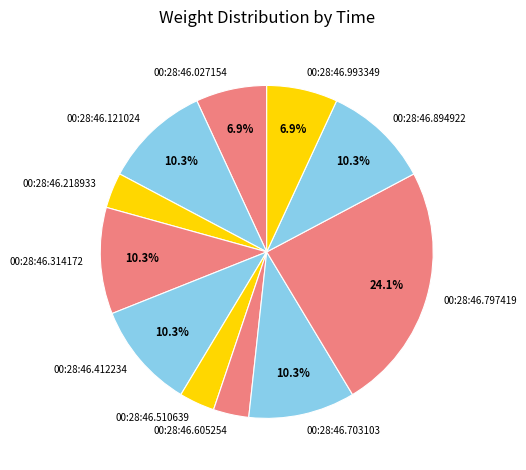

To the nearest percent, what percentage of the pie is 00:28:46.797419?

24%